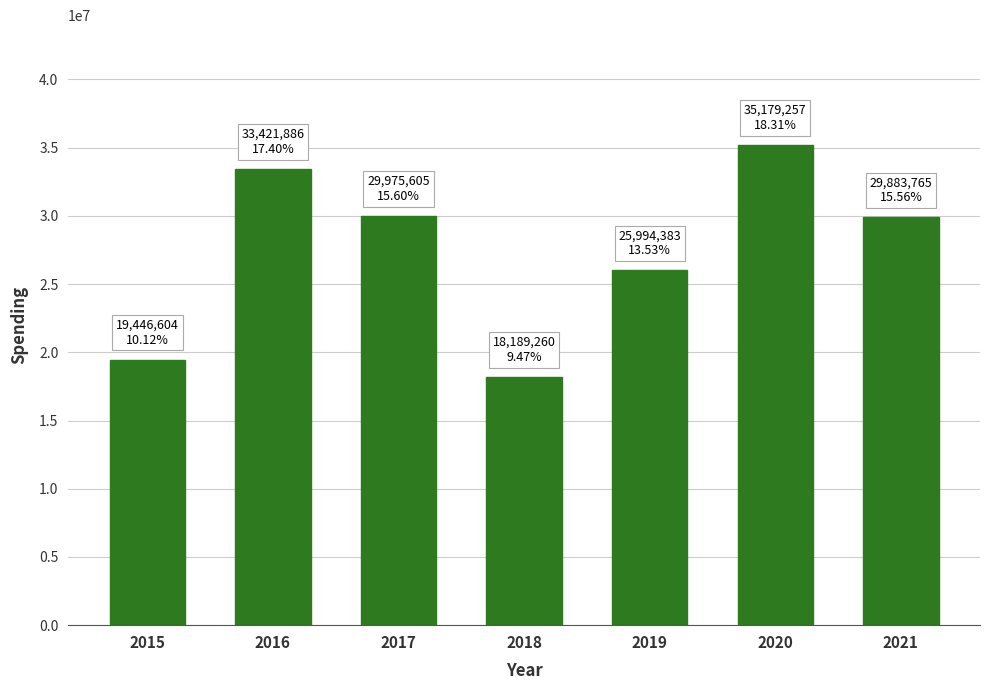

Is it true that the value at 2015 is 4257026?

False